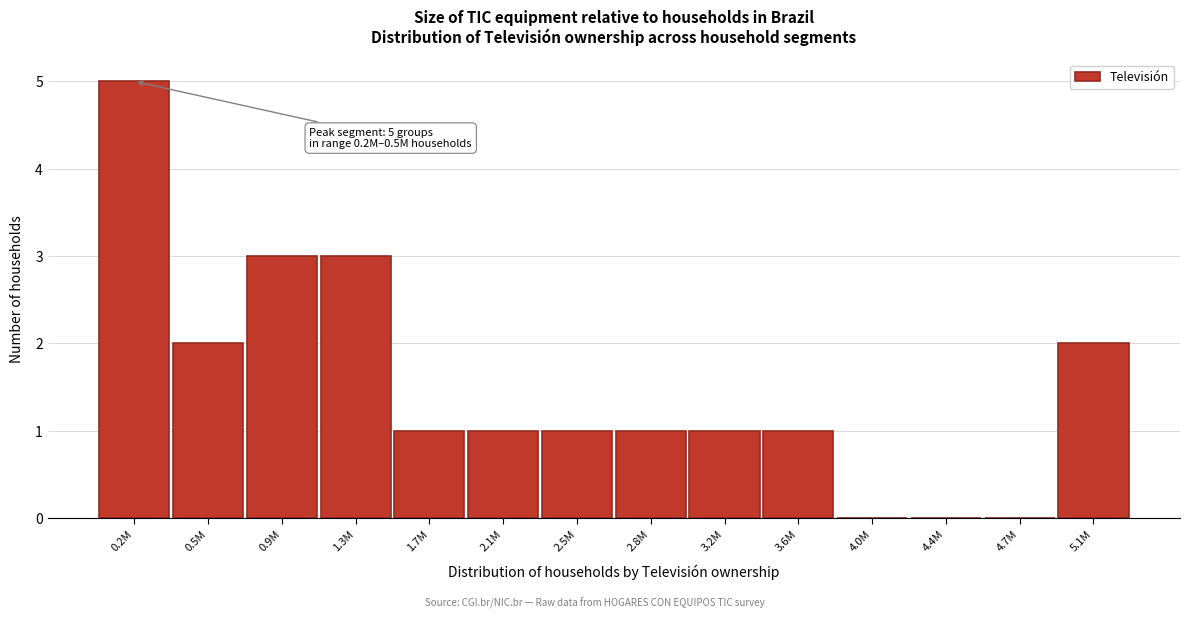

Reading right to left, list all the values displayed in this chart.

5.1M=2	4.7M=0	4.4M=0	4.0M=0	3.6M=1	3.2M=1	2.8M=1	2.5M=1	2.1M=1	1.7M=1	1.3M=3	0.9M=3	0.5M=2	0.2M=5